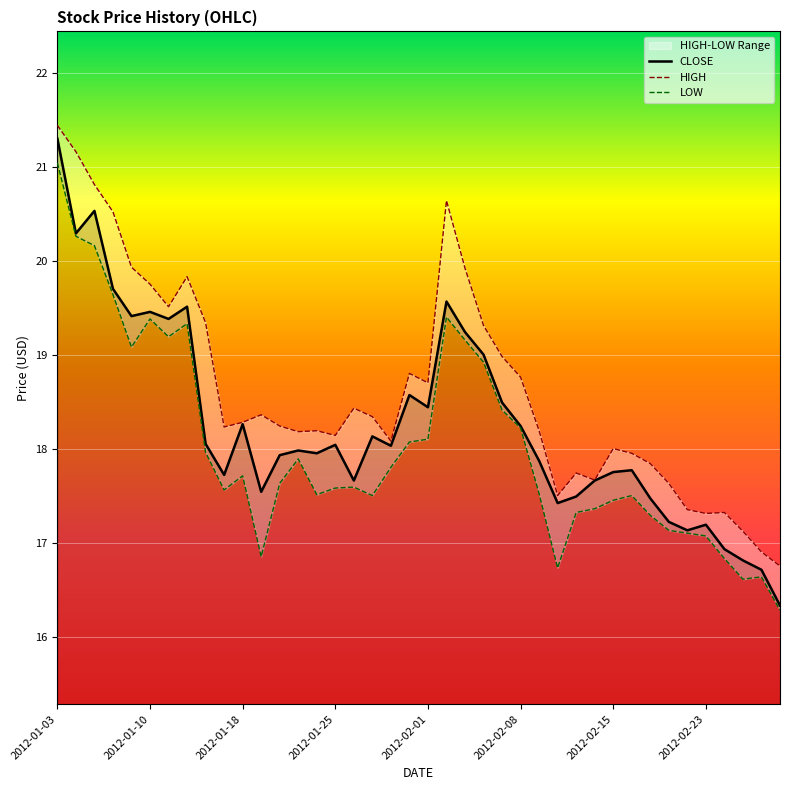

At which label does HIGH first exceed 18?

2012-01-03